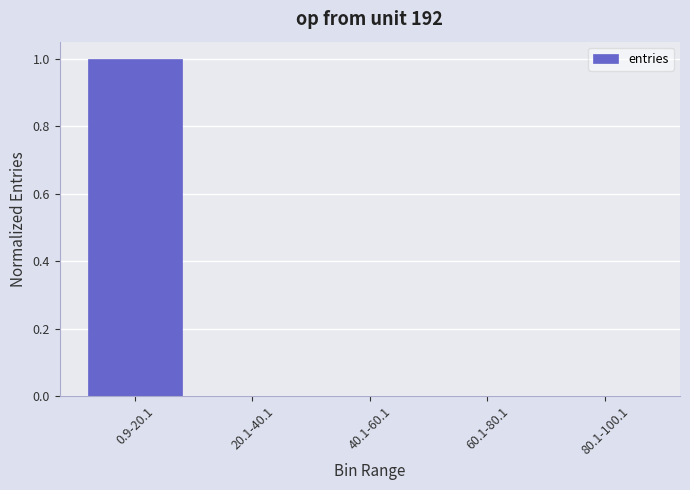

Are the bars horizontal?

No